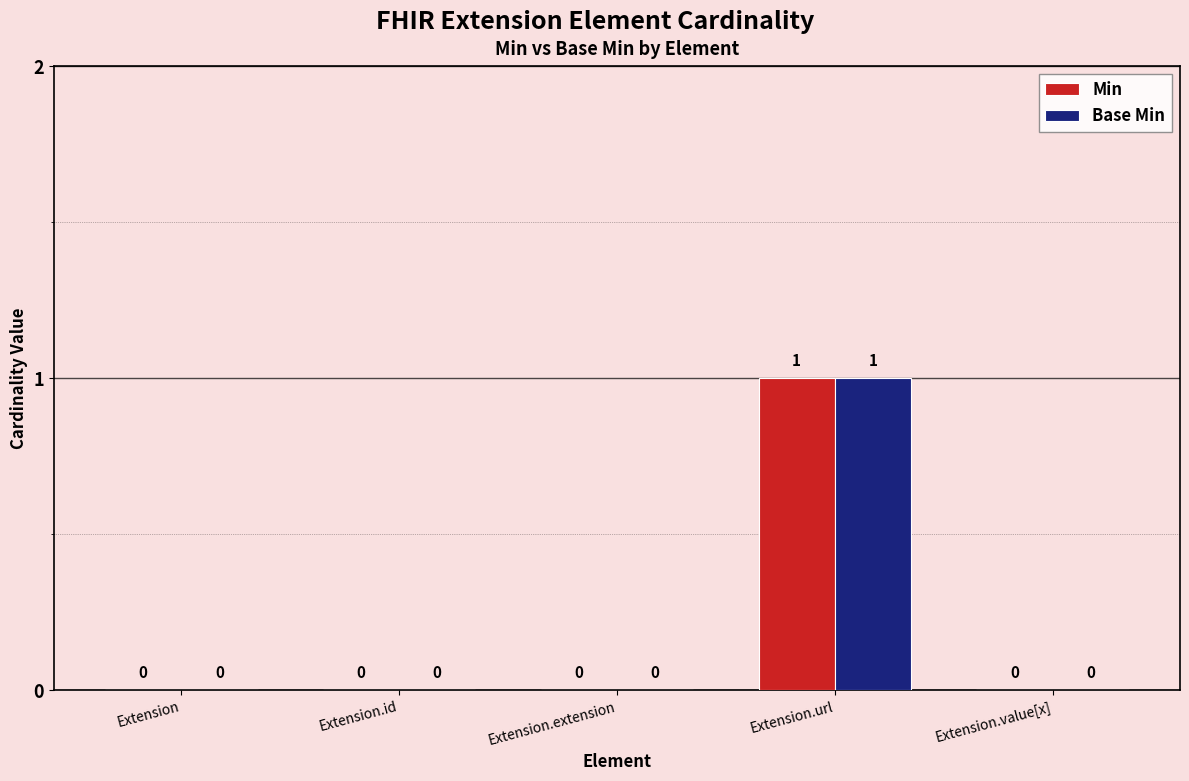

What are all the series names shown in the legend?

Min, Base Min